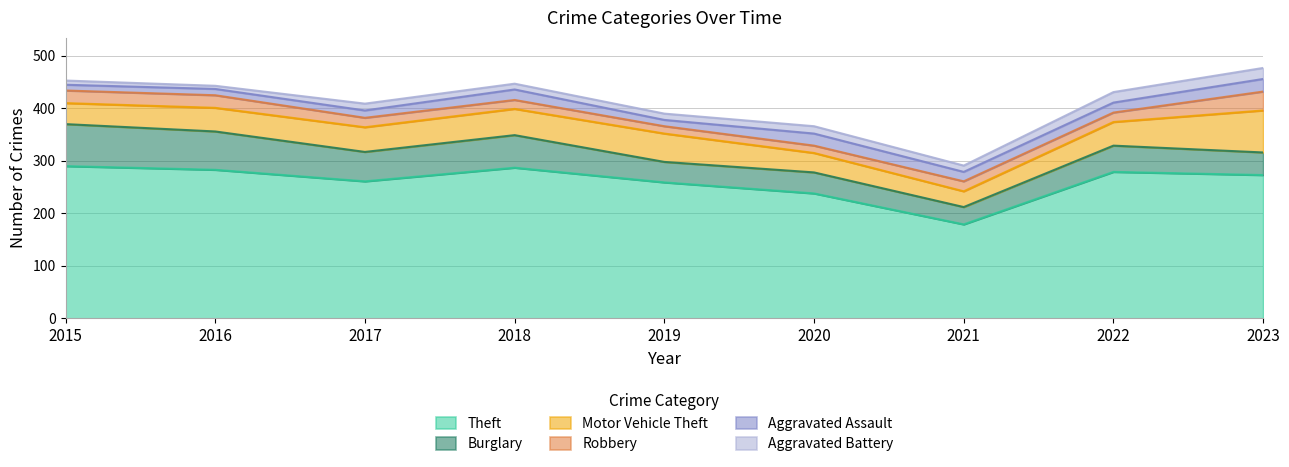

Does the chart display data point markers on the line(s)?

No